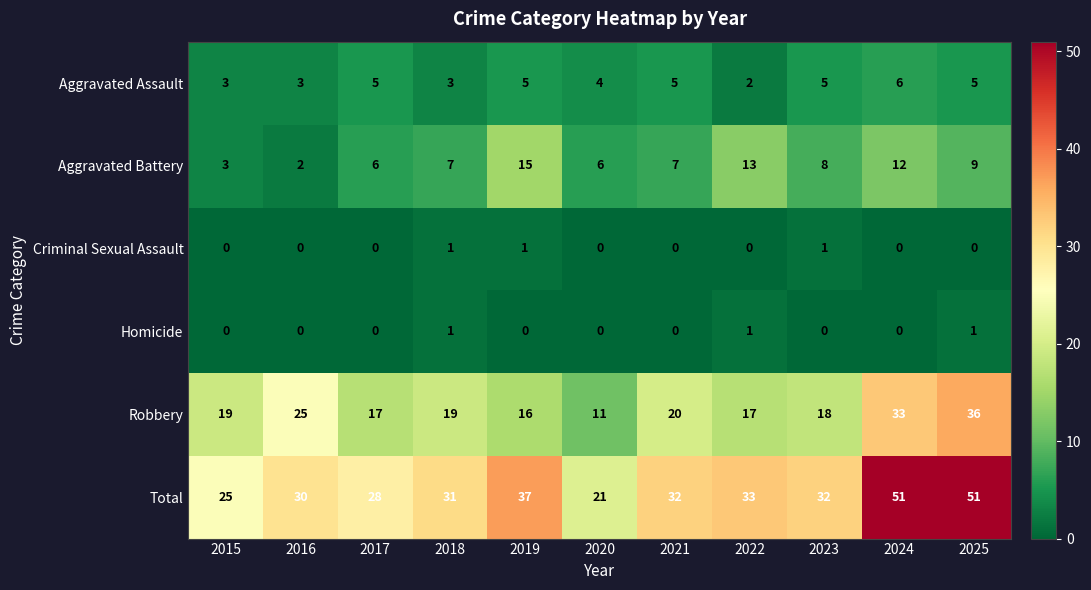

Which category has the lowest value in the Aggravated Battery series?

2016